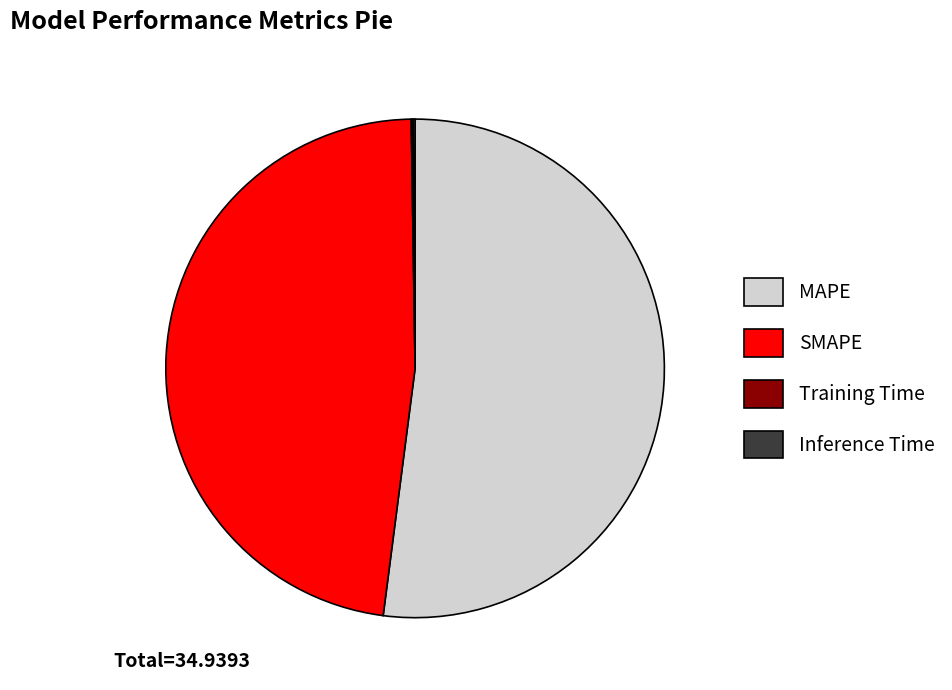

Combined, do MAPE and SMAPE account for over 50%?

Yes